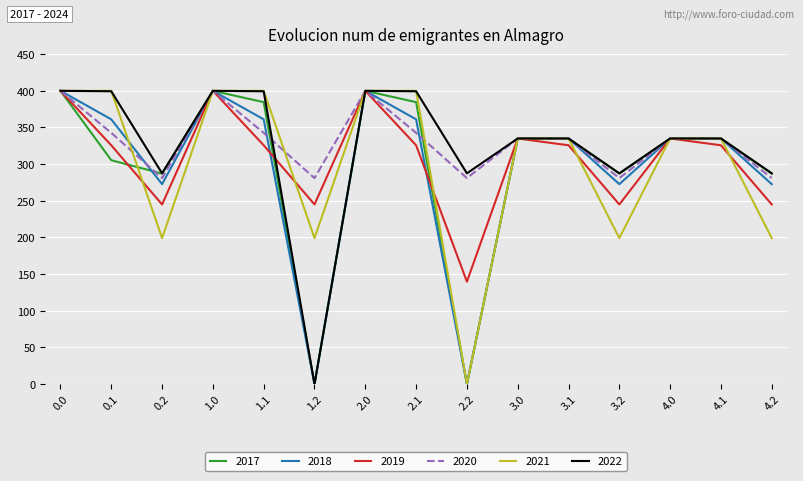

What is the total value across all series at 4.2?

1572.5